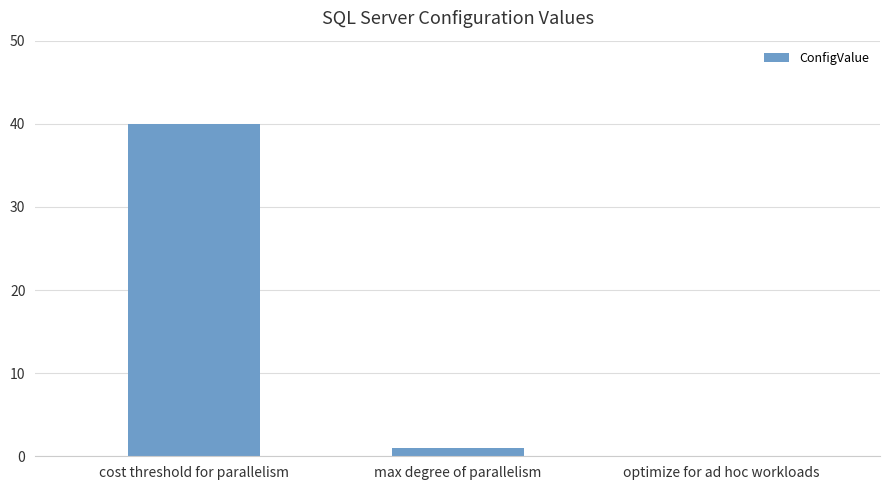

The chart shows a value of 0 at optimize for ad hoc workloads. True or false?

True